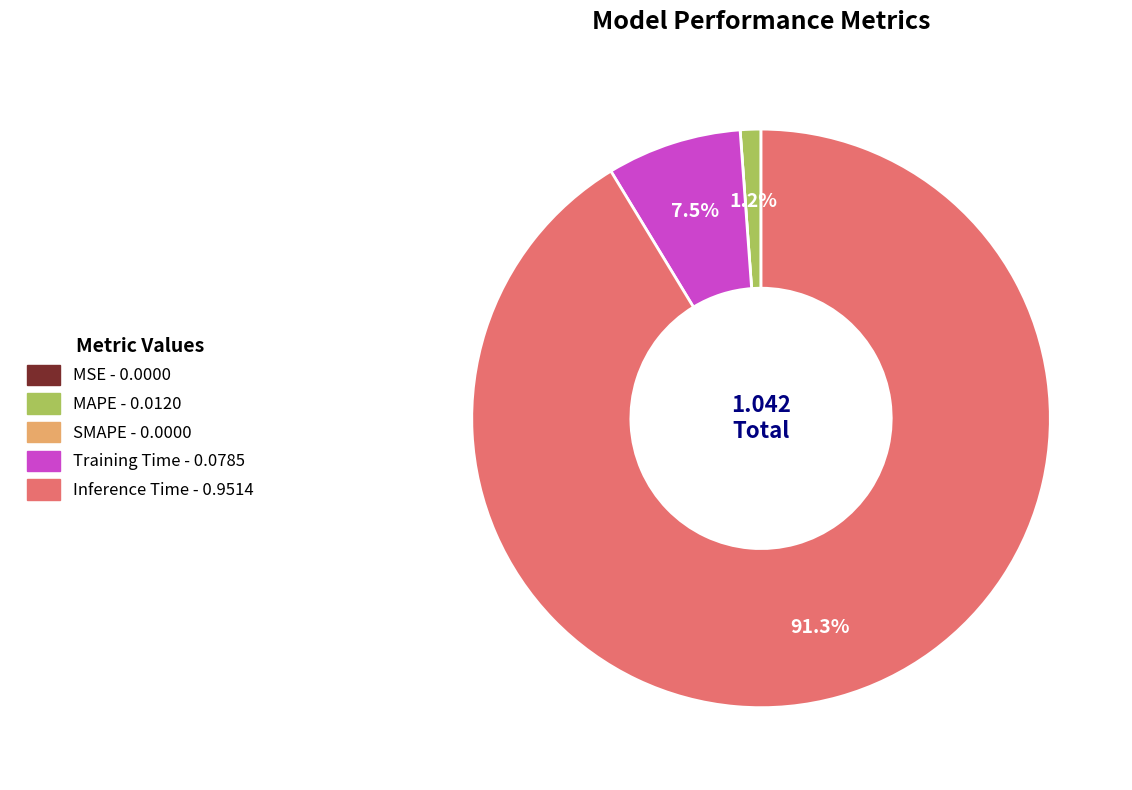

Which category accounts for the majority?

Inference Time